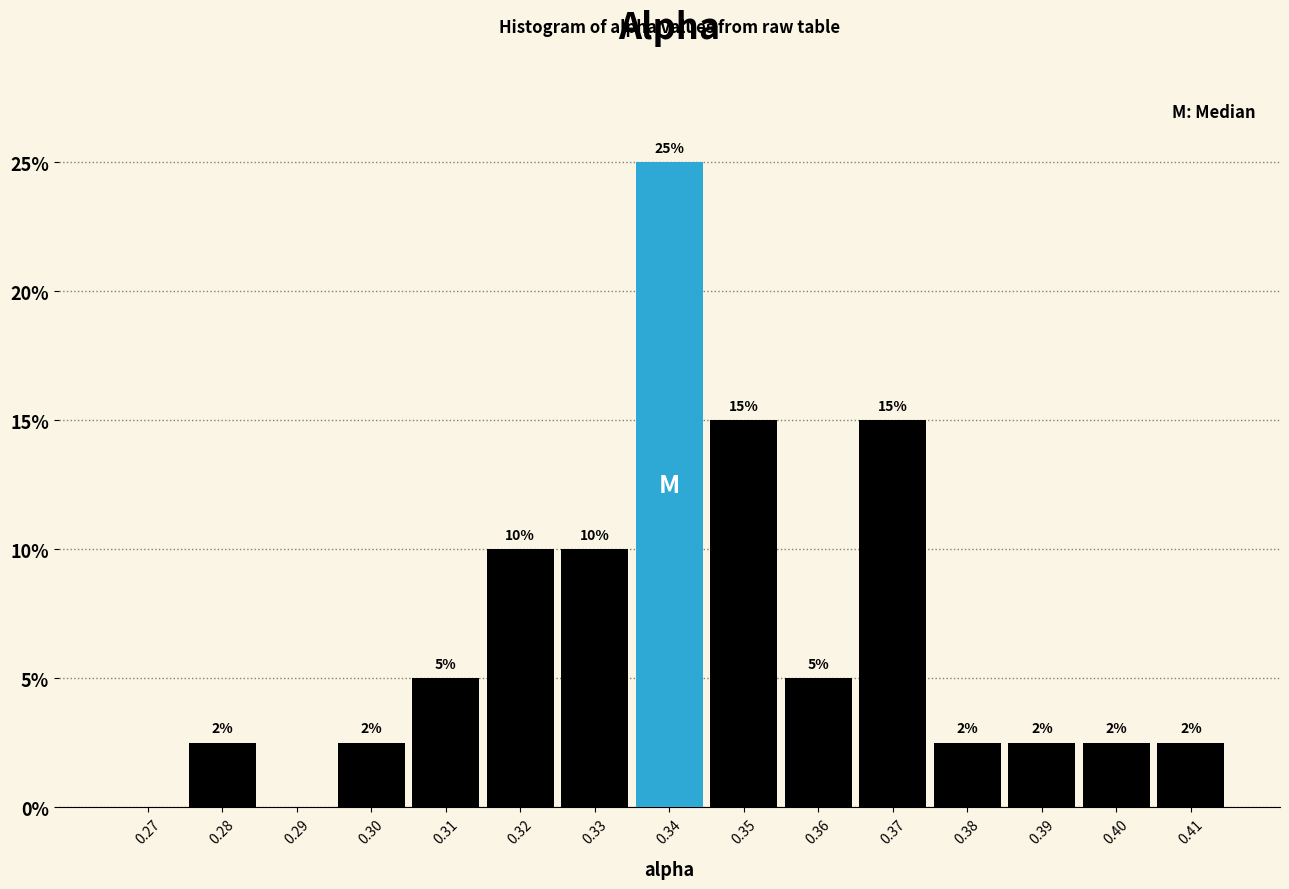

What is the greatest value displayed?

25.0